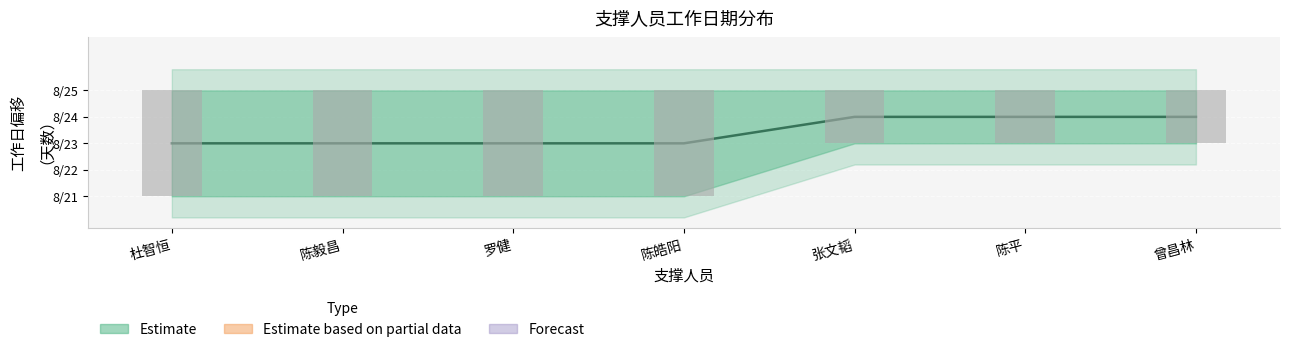

Which category has the lowest value across all series?

杜智恒